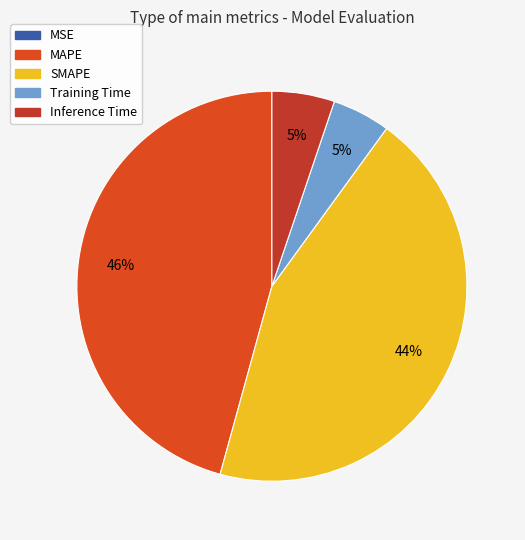

Does any single category account for the majority?

No